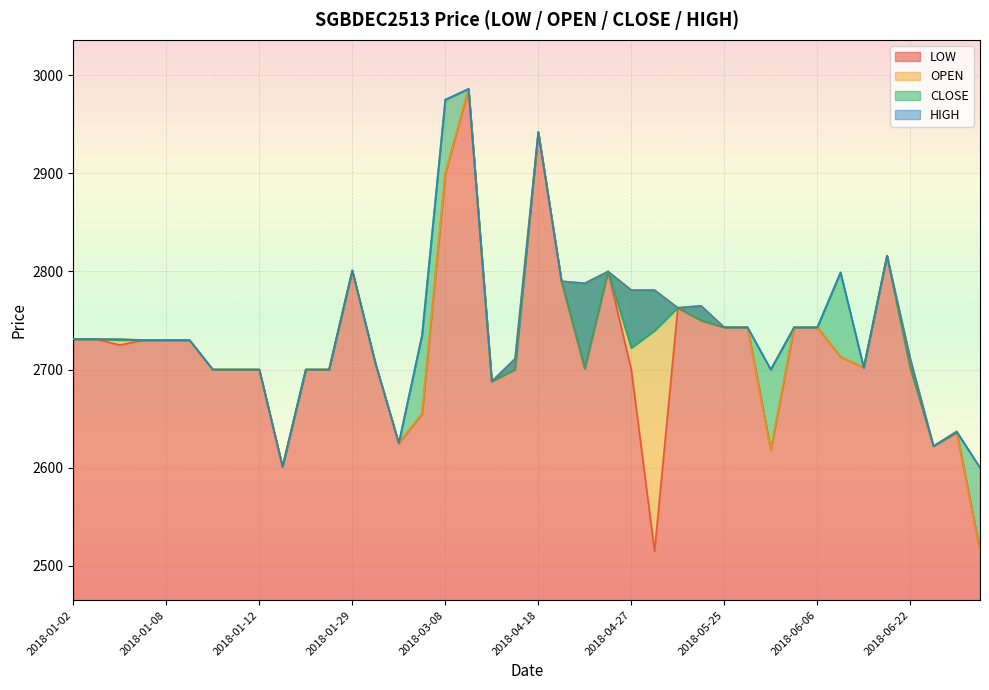

True or false: LOW and HIGH cross at least once.

False